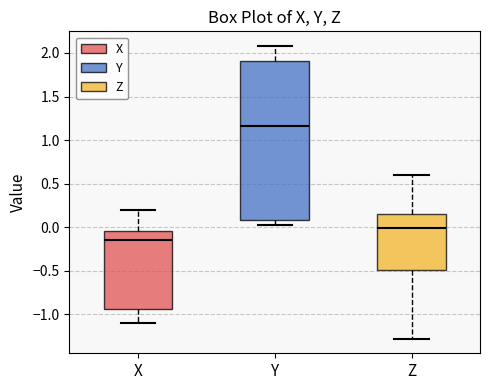

Where does the median line of the box for X sit on the y-axis? The values are not printed on the chart, so give them approximately, as read against the axis.

-0.15